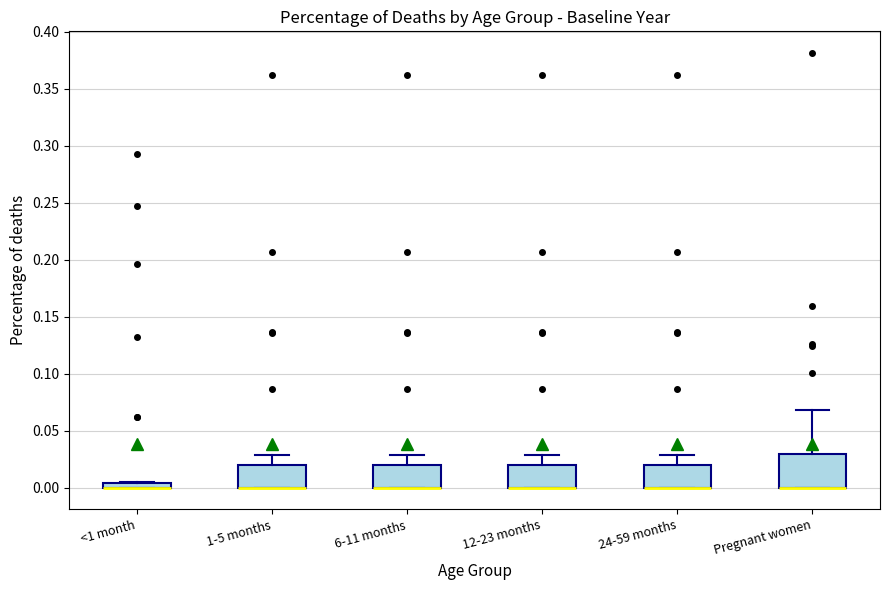

Where does the upper whisker of the box for 12-23 months end on the y-axis? The values are not printed on the chart, so give them approximately, as read against the axis.

0.030